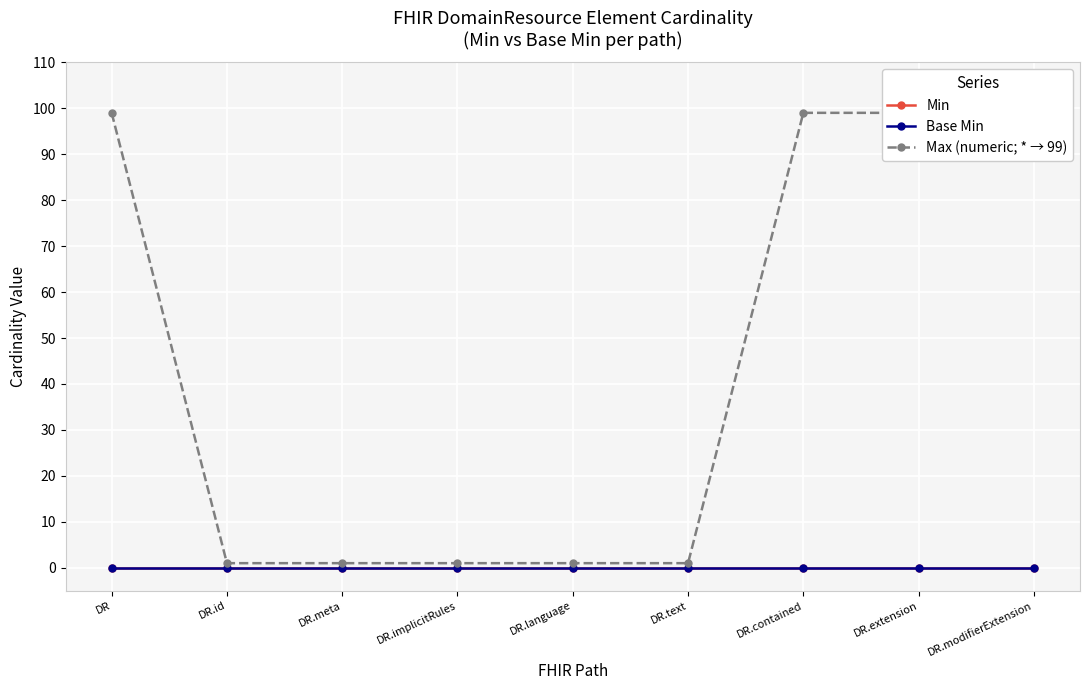

What is the spread (max minus min) of values at DR.implicitRules?

1